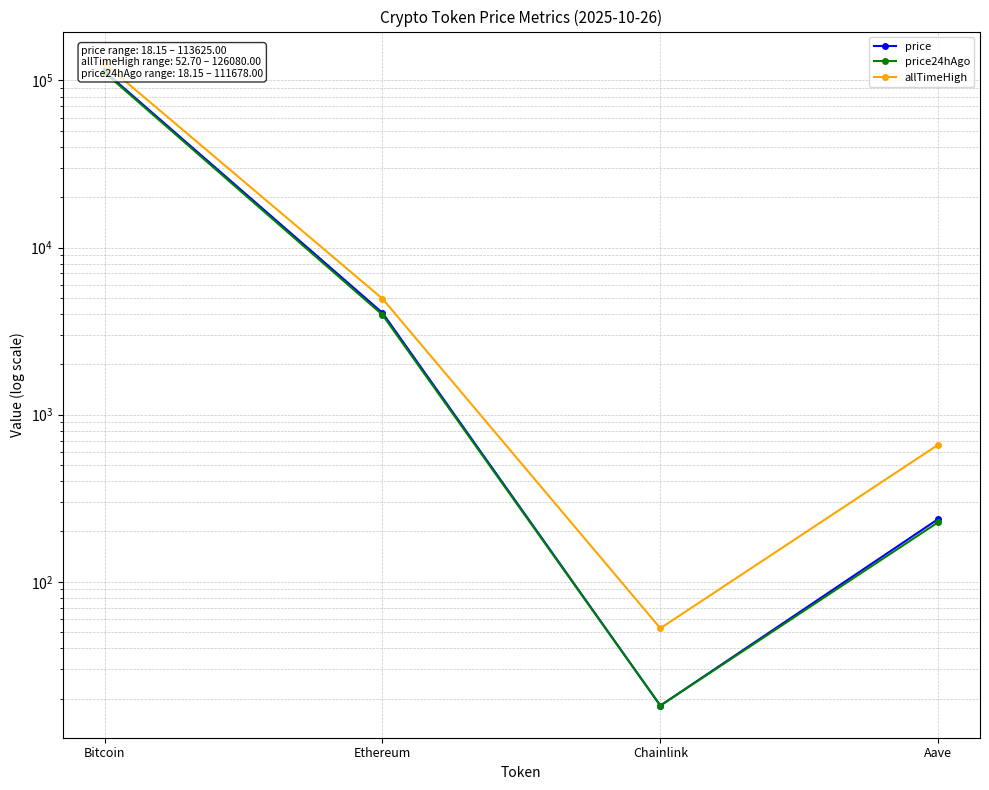

What are all the series names shown in the legend?

price, price24hAgo, allTimeHigh